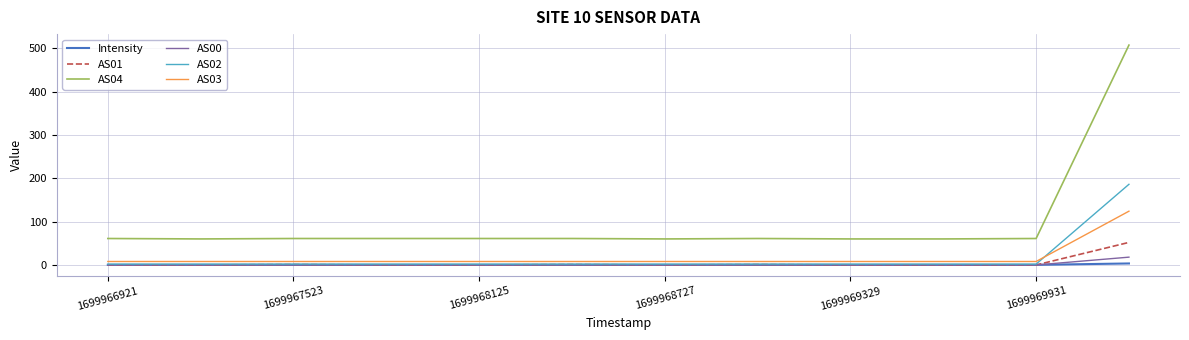

At how many categories does at least one series exceed 152?

1